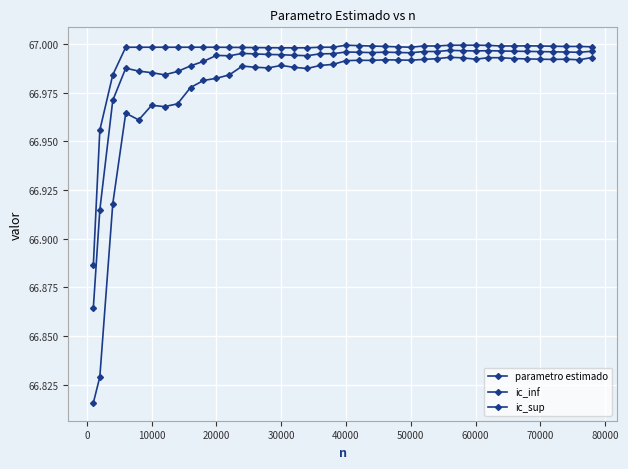

What is the lowest value of the parametro estimado series?

66.9